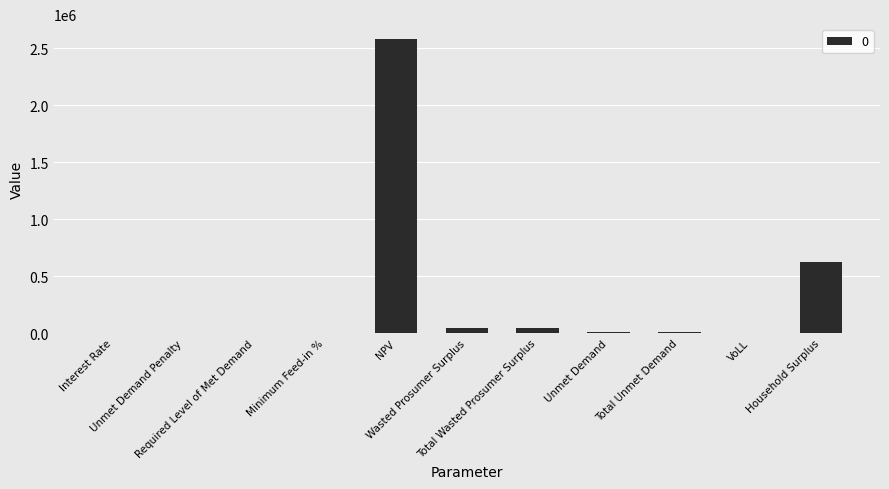

What is the approximate value at Interest Rate?

0.1